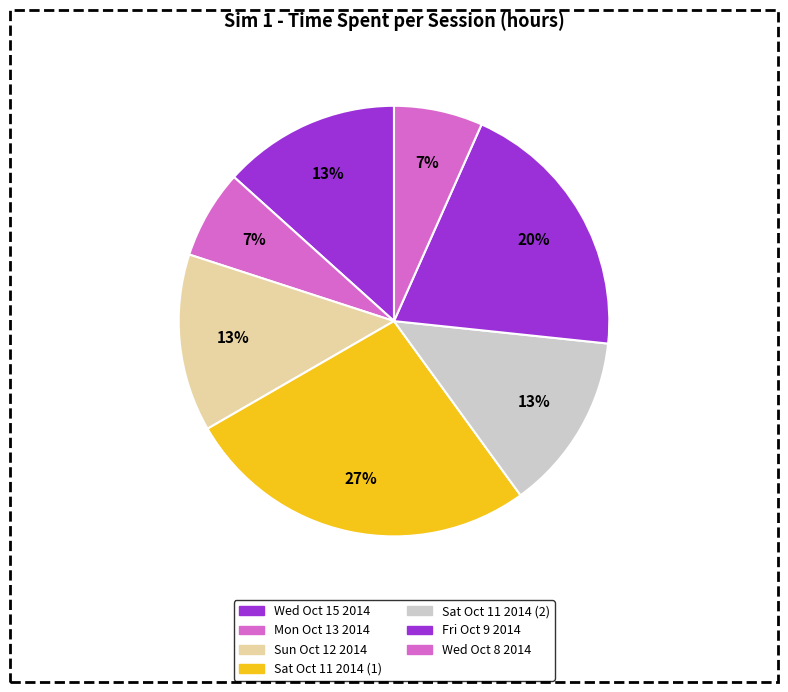

How many slices are in this pie chart?

7